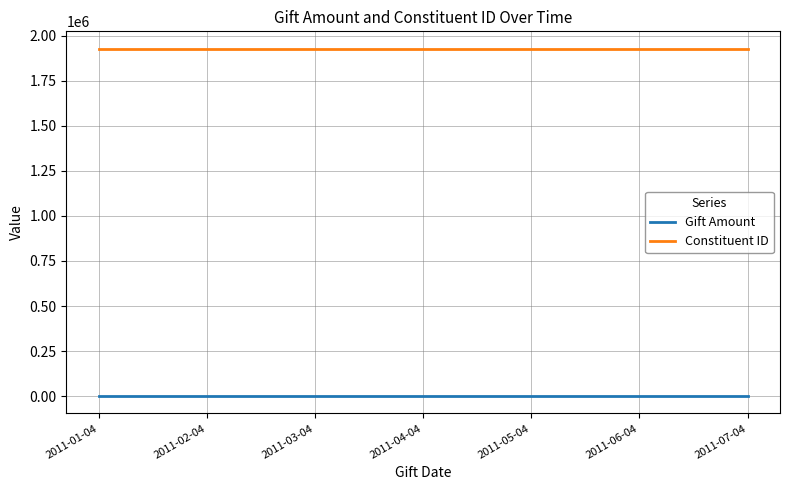

At how many categories does at least one series exceed 608893?

7